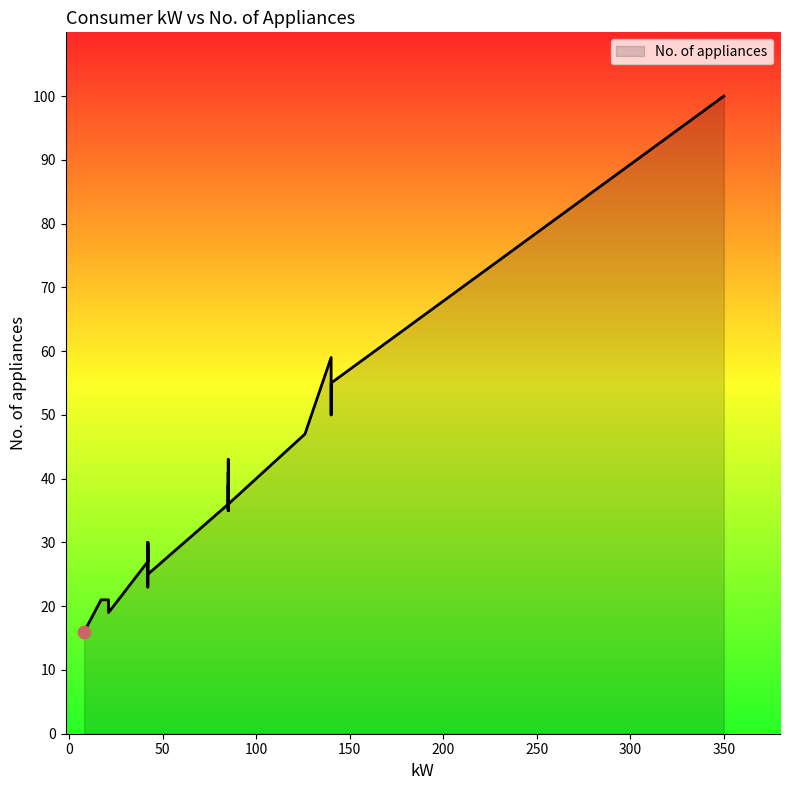

What is the change in value from 140 to 85?

-11